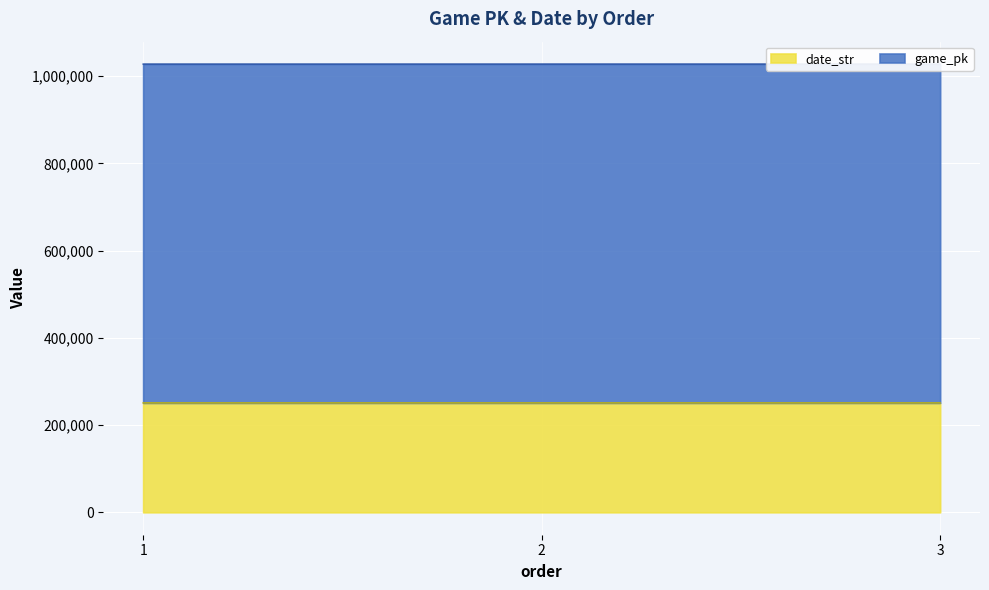

At 3, list the series in order from smallest to largest.

date_str, game_pk